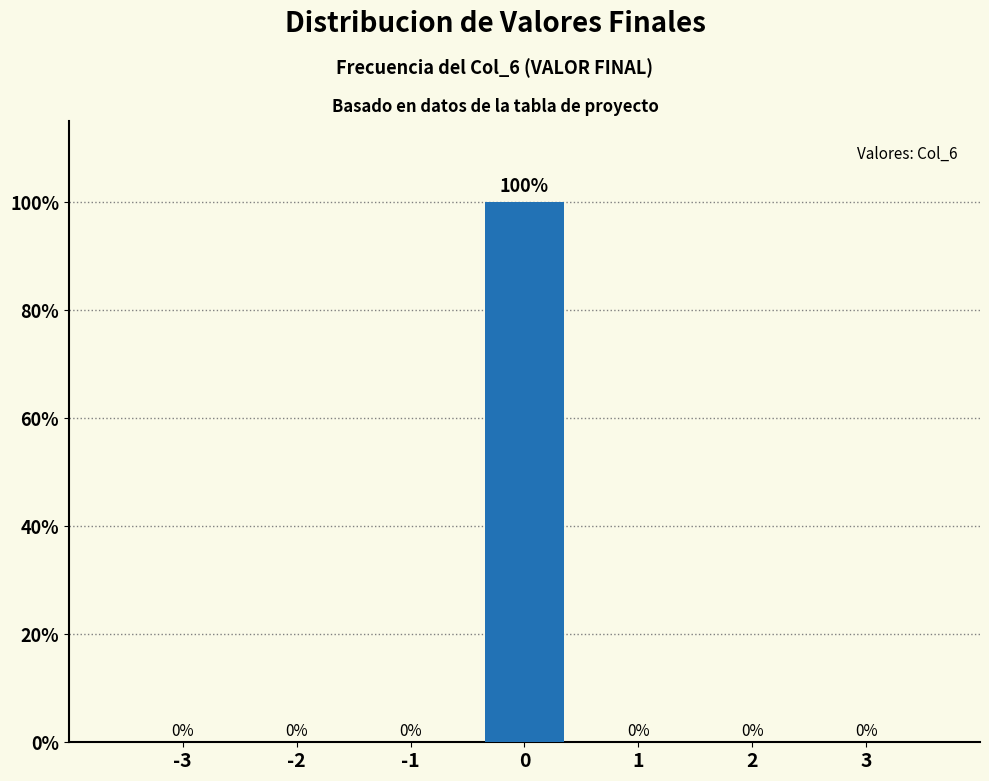

Reading left to right, what are all the values shown in this chart?

-3=0	-2=0	-1=0	0=100	1=0	2=0	3=0